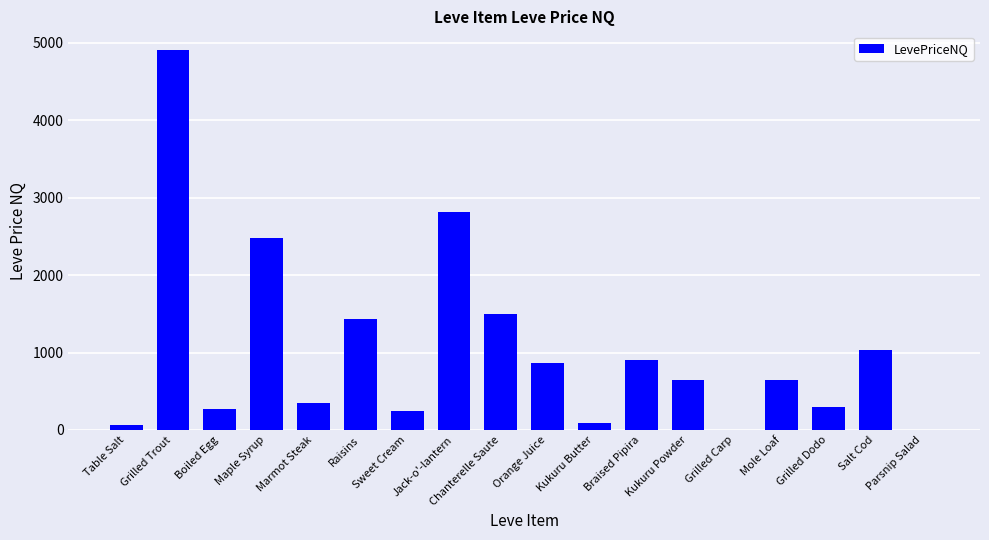

What is the sum of the values at Mole Loaf and Marmot Steak?

993.9